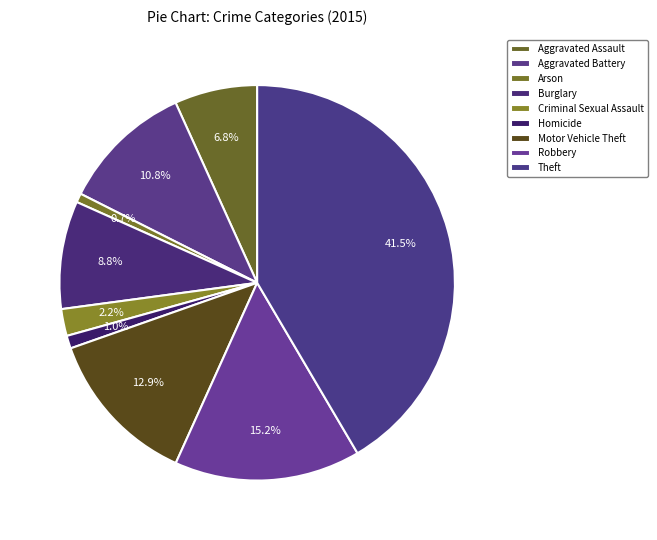

Does Aggravated Battery account for over 50% of the chart?

No